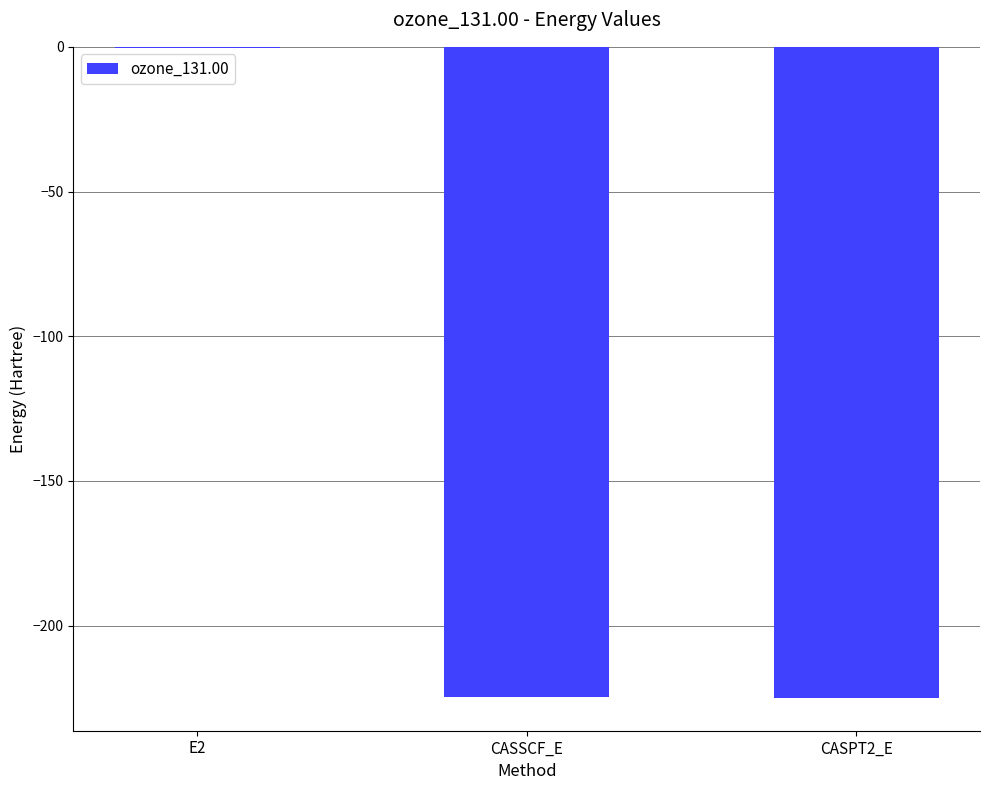

The value at E2 is -0.5. True or false?

True